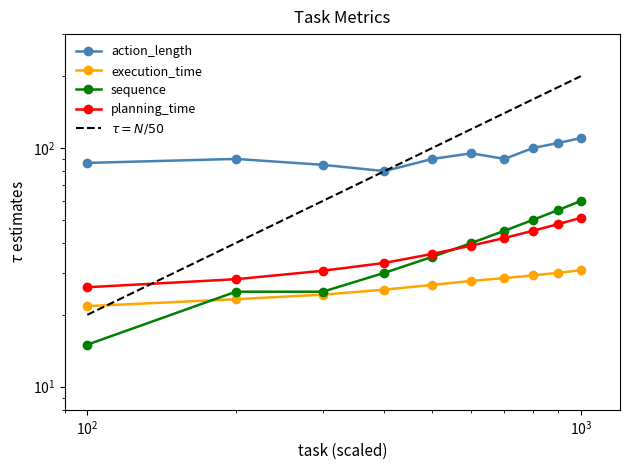

How many categories are shown in the chart?

10